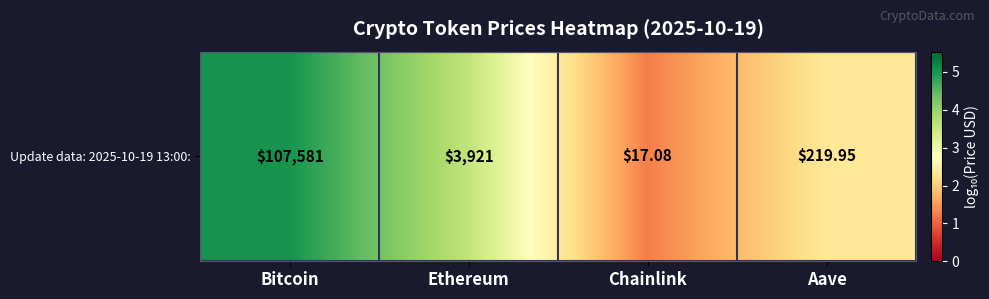

Rank the categories by value from highest to lowest.

Bitcoin, Ethereum, Aave, Chainlink